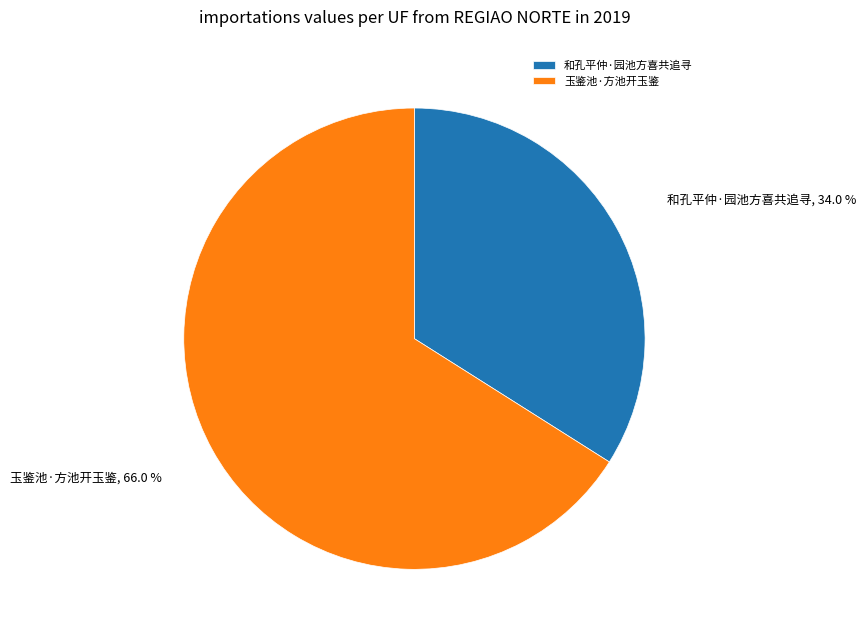

The 玉鉴池·方池开玉鉴 slice represents 66% of the pie. True or false?

True